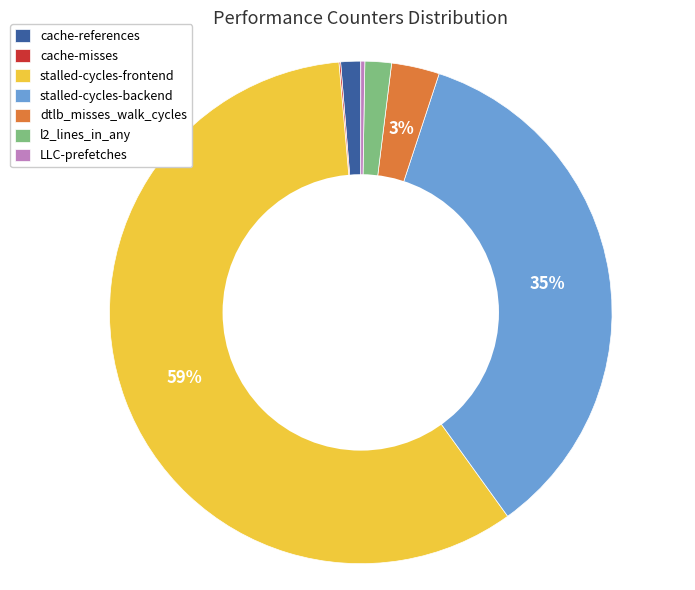

To the nearest percent, what is the combined percentage of l2_lines_in_any and stalled-cycles-backend?

37%